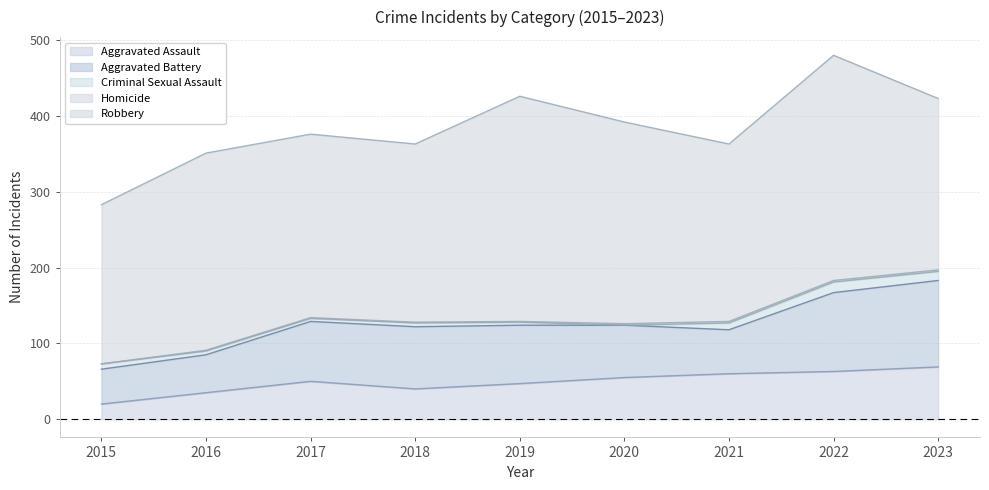

How many interior local peaks does the Aggravated Assault series have?

1